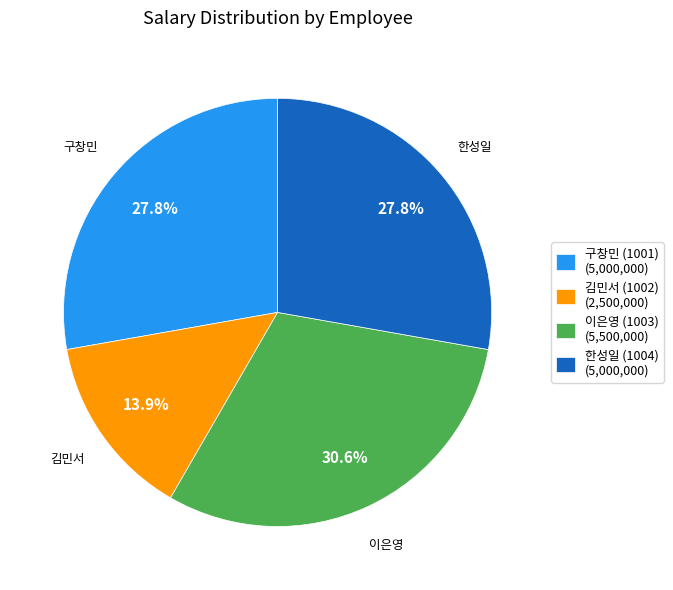

To the nearest percent, what is the difference between the 구창민 (1001) and 김민서 (1002) slice percentages?

14%